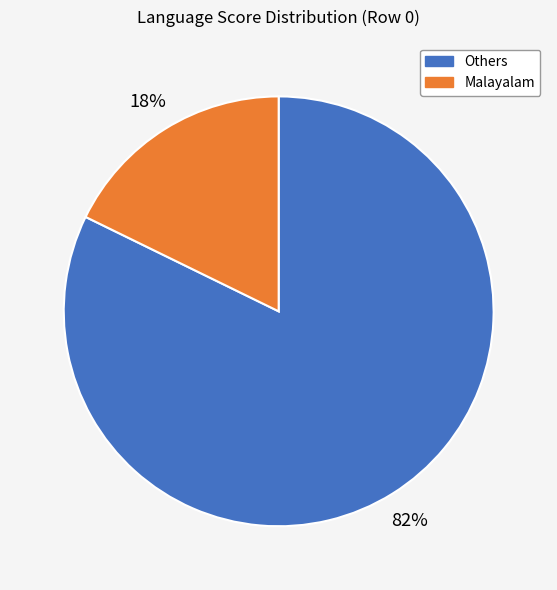

How many segments does this pie chart have?

2